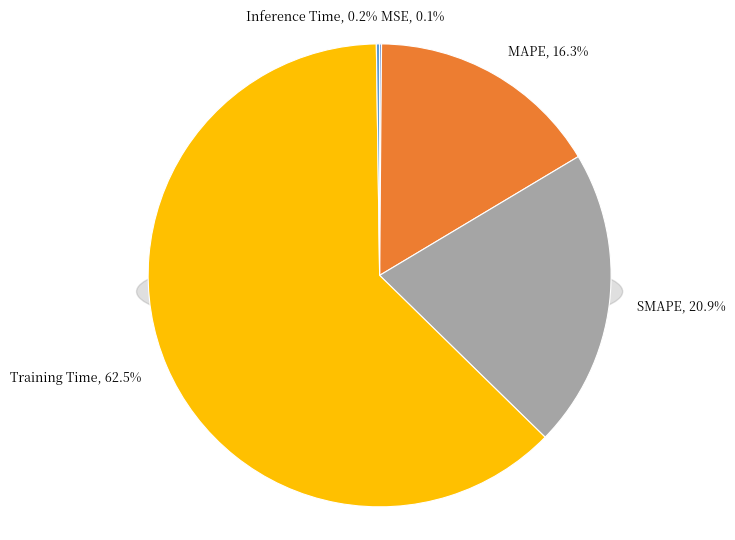

Is it true that SMAPE is 29% of the pie?

False